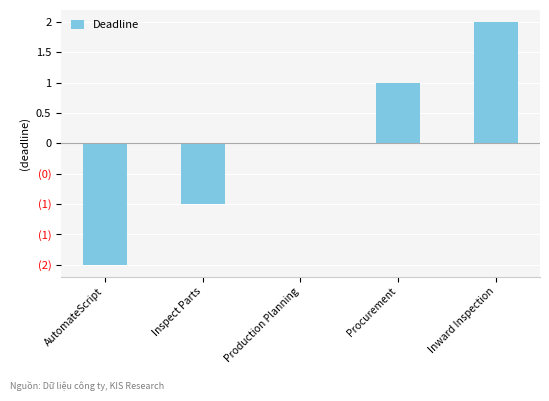

True or false: the data shows -3 at AutomateScript.

False